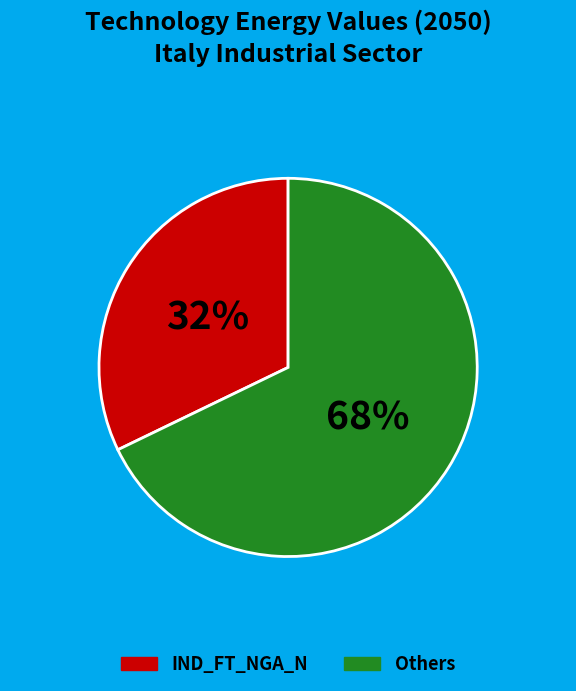

Is there a majority slice in this chart?

Yes